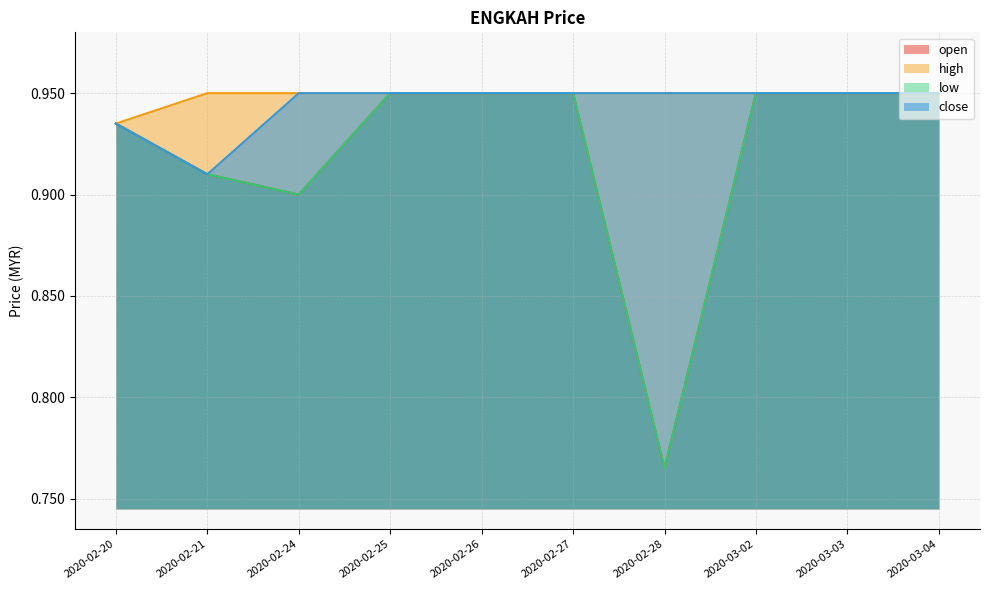

Reading left to right, transcribe all the data shown in this chart.

open: 2020-02-20=0.9	2020-02-21=0.9	2020-02-24=0.9	2020-02-25=0.9	2020-02-26=0.9	2020-02-27=0.9	2020-02-28=0.8	2020-03-02=0.9	2020-03-03=0.9	2020-03-04=0.9
high: 2020-02-20=0.9	2020-02-21=0.9	2020-02-24=0.9	2020-02-25=0.9	2020-02-26=0.9	2020-02-27=0.9	2020-02-28=0.9	2020-03-02=0.9	2020-03-03=0.9	2020-03-04=0.9
low: 2020-02-20=0.9	2020-02-21=0.9	2020-02-24=0.9	2020-02-25=0.9	2020-02-26=0.9	2020-02-27=0.9	2020-02-28=0.8	2020-03-02=0.9	2020-03-03=0.9	2020-03-04=0.9
close: 2020-02-20=0.9	2020-02-21=0.9	2020-02-24=0.9	2020-02-25=0.9	2020-02-26=0.9	2020-02-27=0.9	2020-02-28=0.9	2020-03-02=0.9	2020-03-03=0.9	2020-03-04=0.9